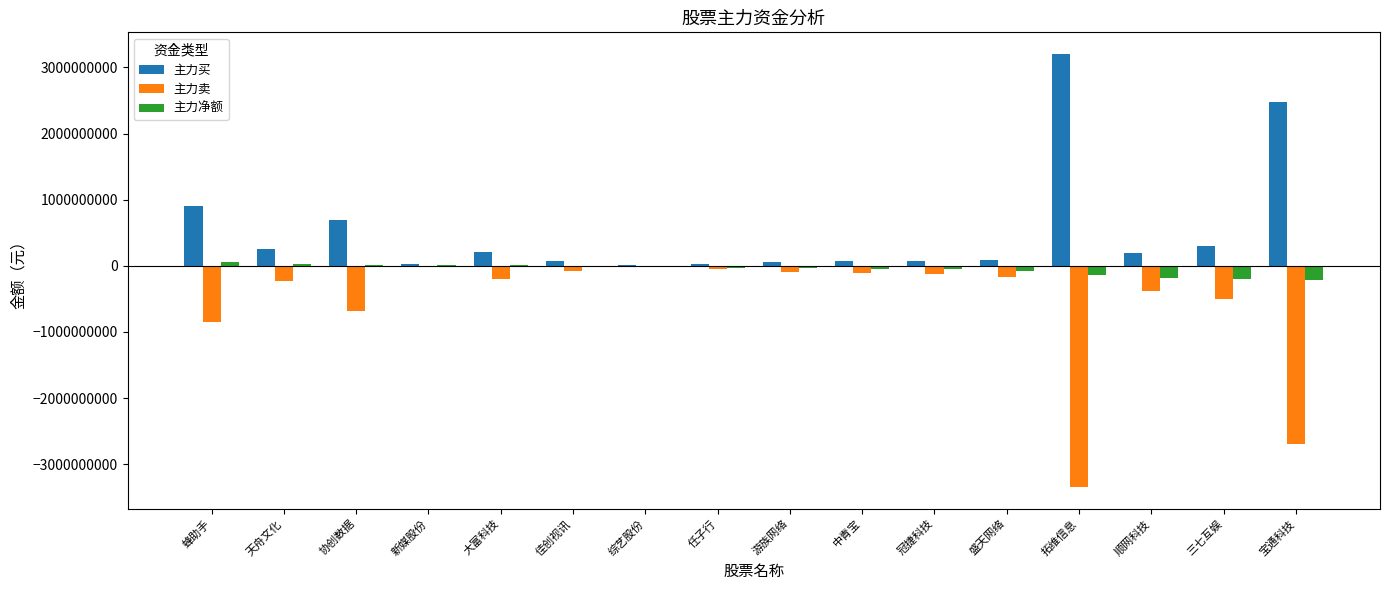

Which series has the largest range (max minus min)?

主力卖